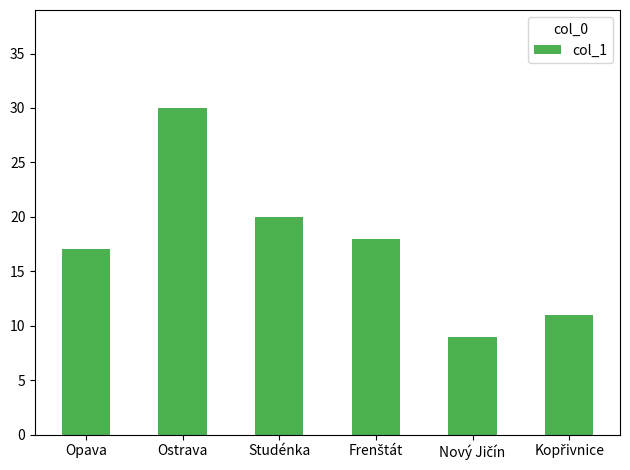

What position from the right is Ostrava?

5